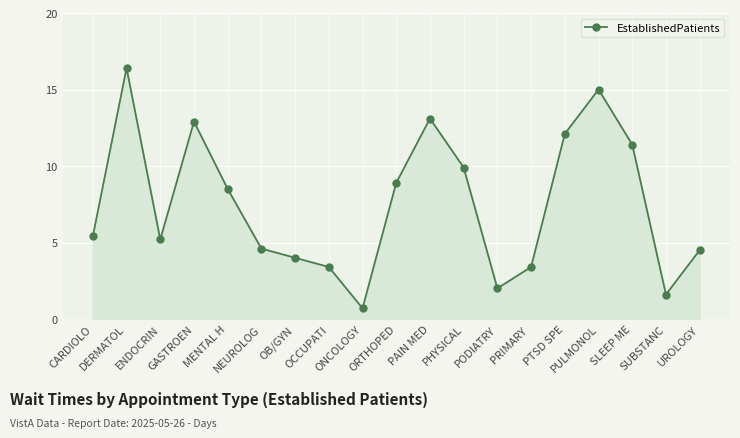

How many distinct data groups are displayed?

1